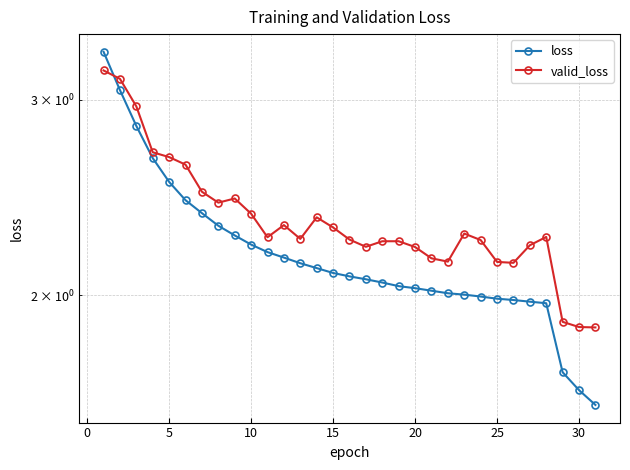

Which has a higher value, 25 or 20?

20